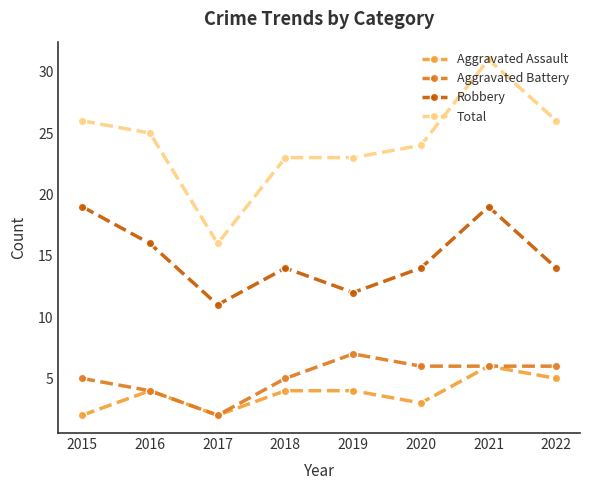

How many interior local peaks does the Robbery series have?

2